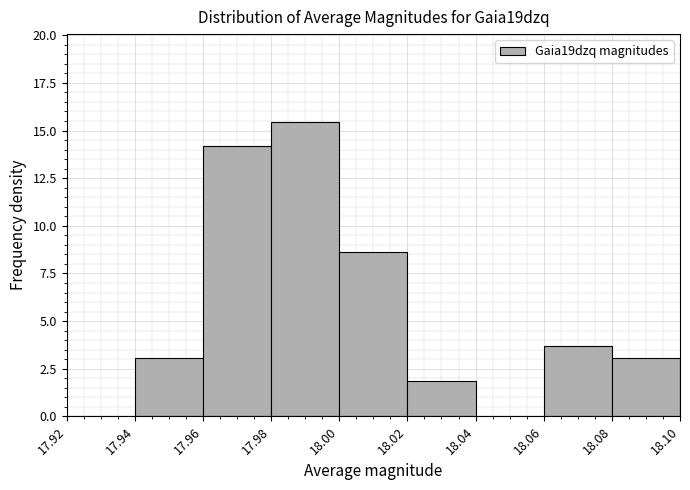

Which range on the x-axis has the tallest bar?

17.98 to 18.00